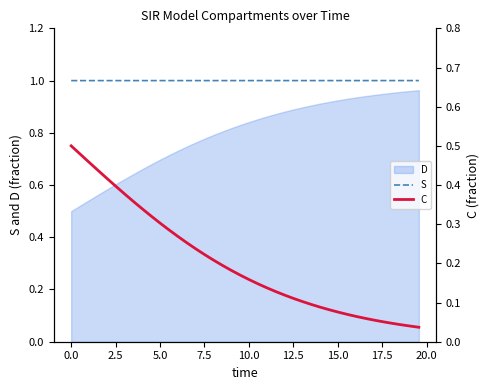

True or false: S and C intersect in this chart.

False